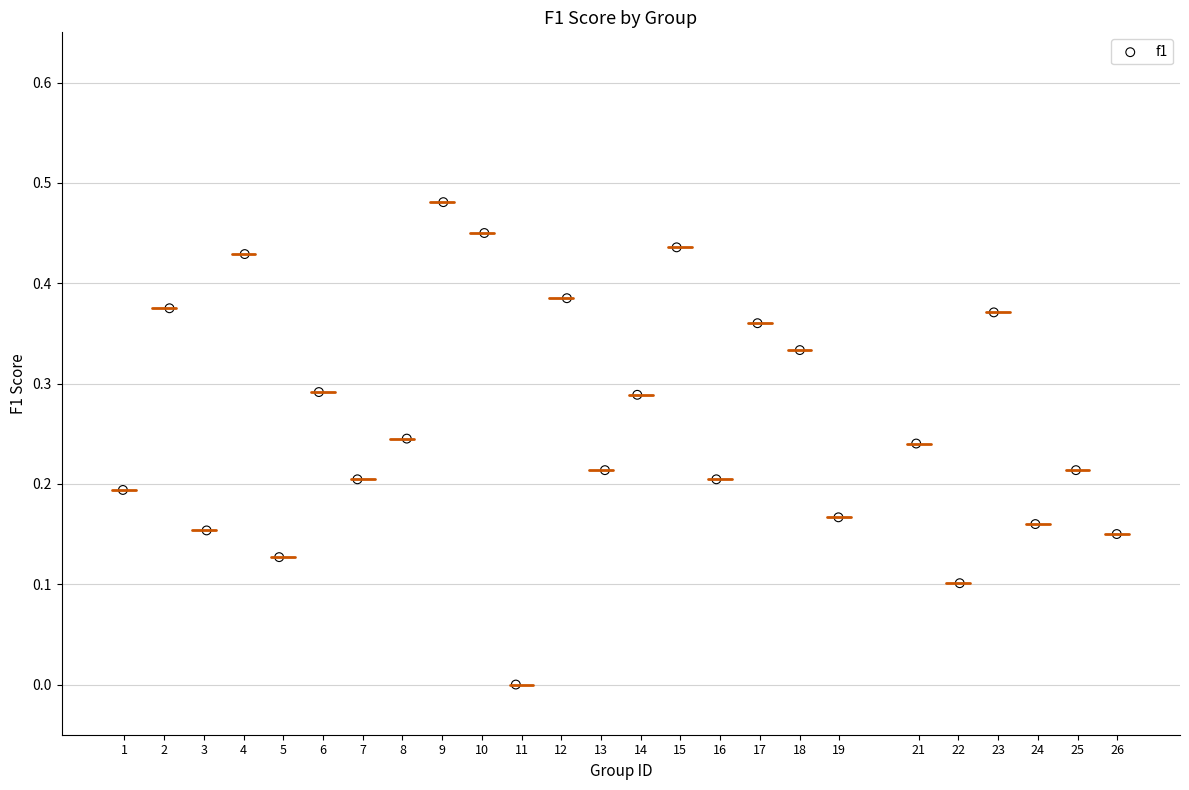

What is the range of X values (max minus min)?

25.0